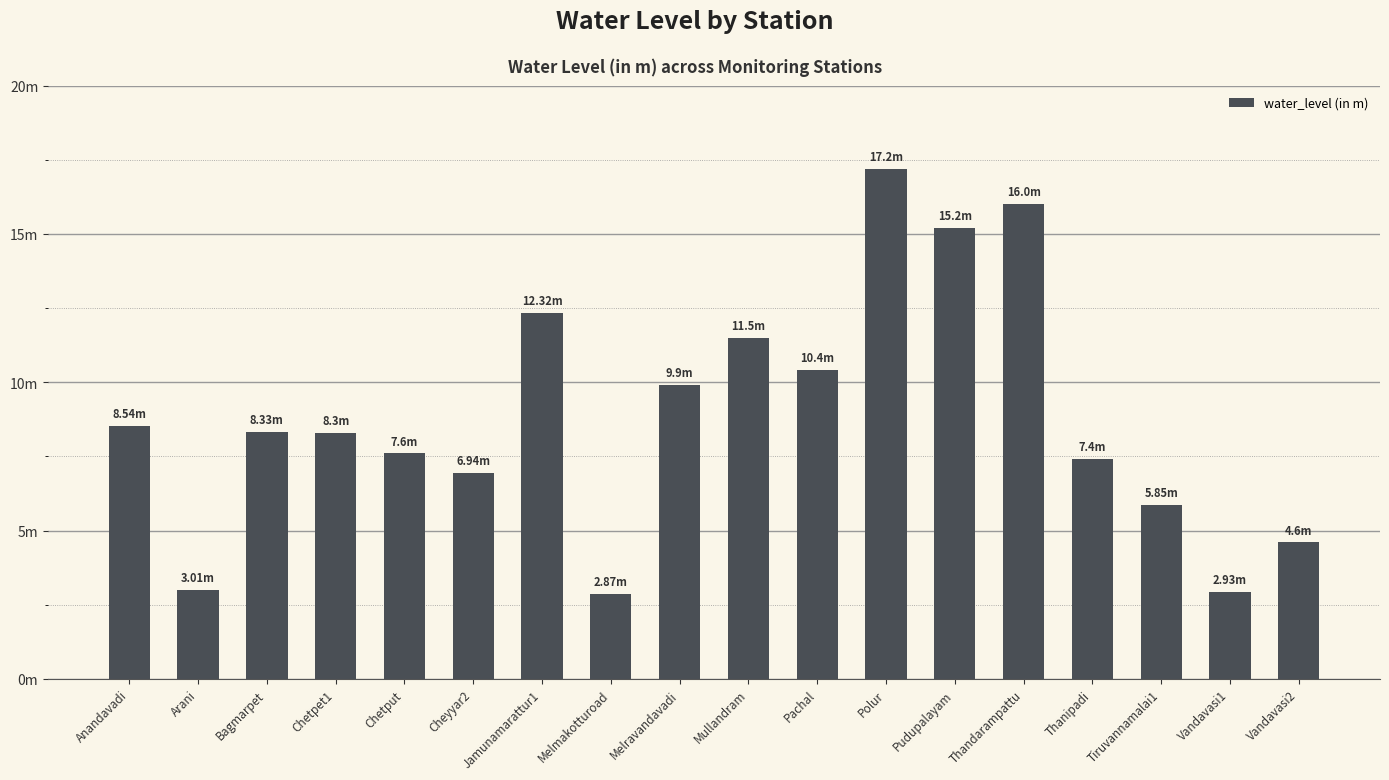

Reading right to left, transcribe all the data shown in this chart.

Vandavasi2=4.6	Vandavasi1=2.9	Tiruvannamalai1=5.8	Thanipadi=7.4	Thandarampattu=16.0	Pudupalayam=15.2	Polur=17.2	Pachal=10.4	Mullandram=11.5	Melravandavadi=9.9	Melmakotturoad=2.9	Jamunamarattur1=12.3	Cheyyar2=6.9	Chetput=7.6	Chetpet1=8.3	Bagmarpet=8.3	Arani=3.0	Anandavadi=8.5